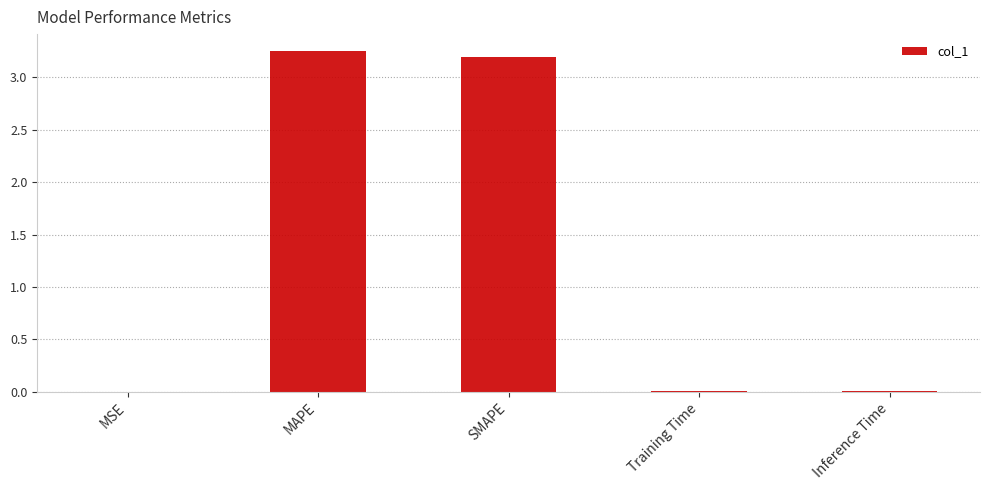

Which has a higher value, SMAPE or Inference Time?

SMAPE